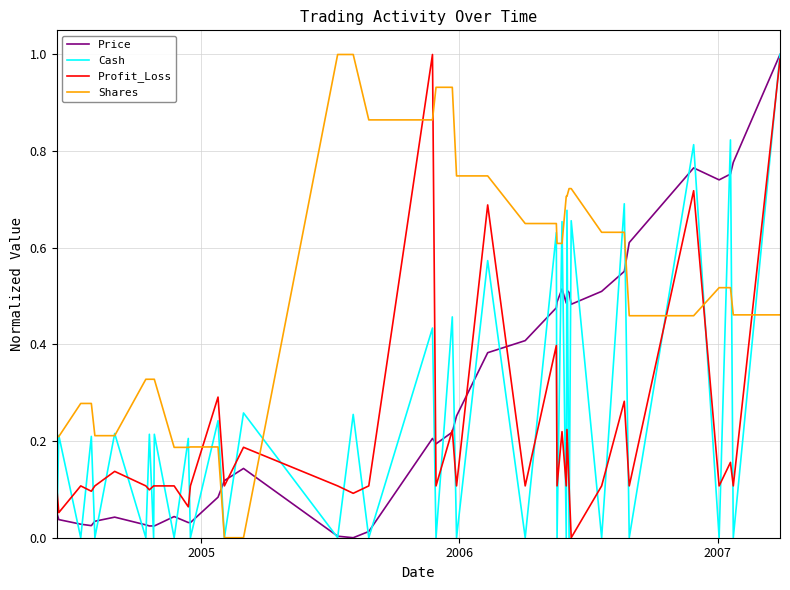

Which series has the largest total across all categories?

Shares